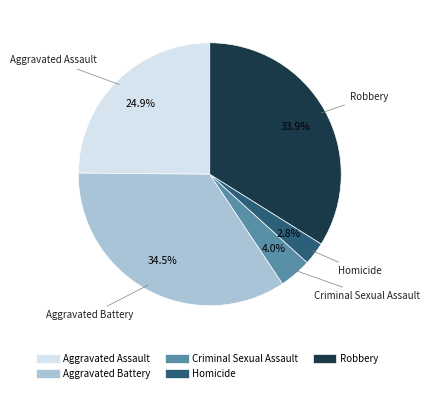

Does Homicide represent more than half of the total?

No